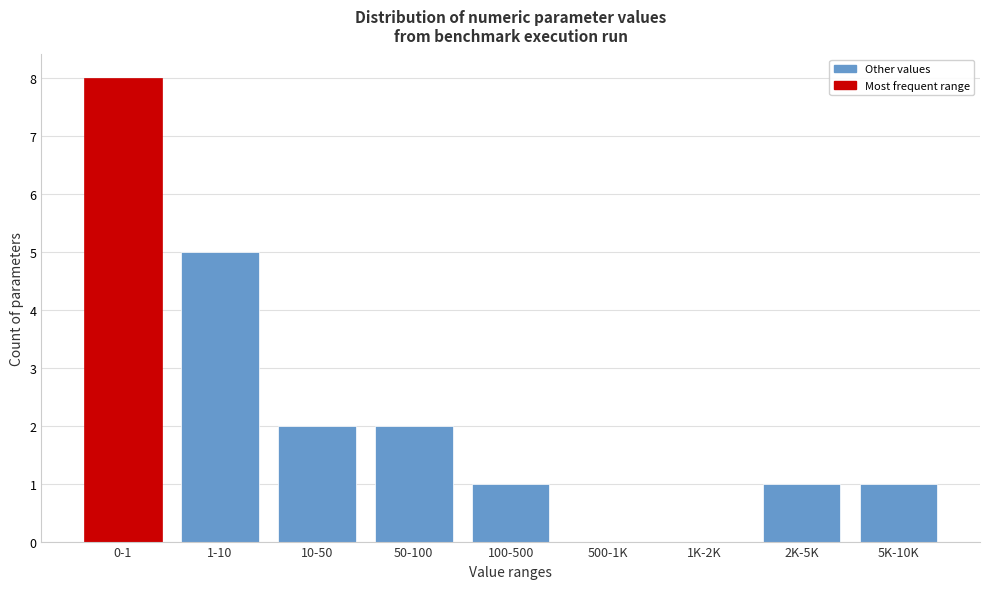

Reading left to right, list all the values displayed in this chart.

0-1=8	1-10=5	10-50=2	50-100=2	100-500=1	500-1K=0	1K-2K=0	2K-5K=1	5K-10K=1